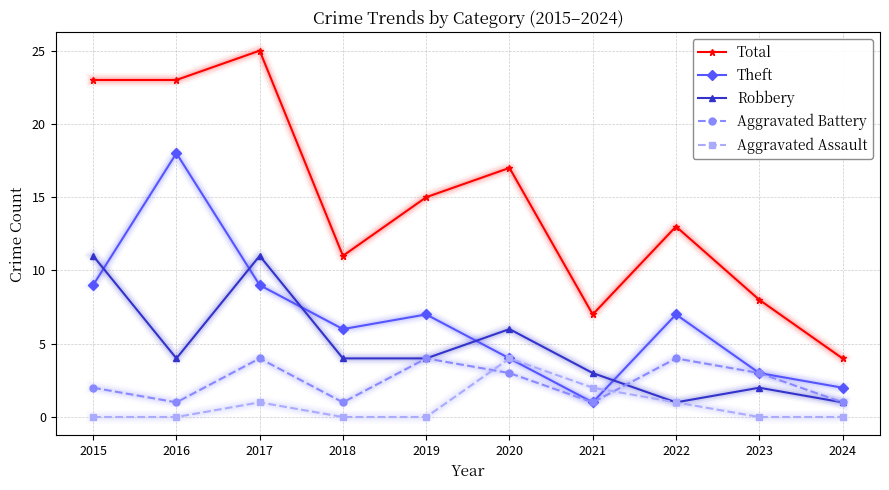

What are all the series names shown in the legend?

Total, Theft, Robbery, Aggravated Battery, Aggravated Assault